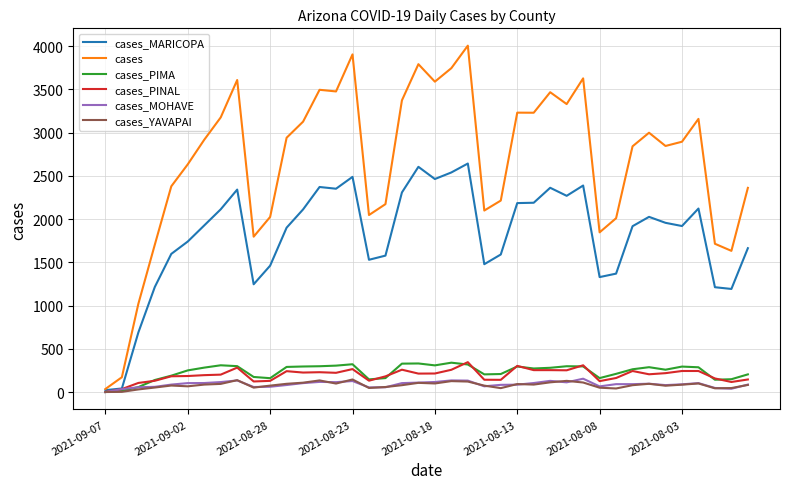

Which series has the largest range (max minus min)?

cases